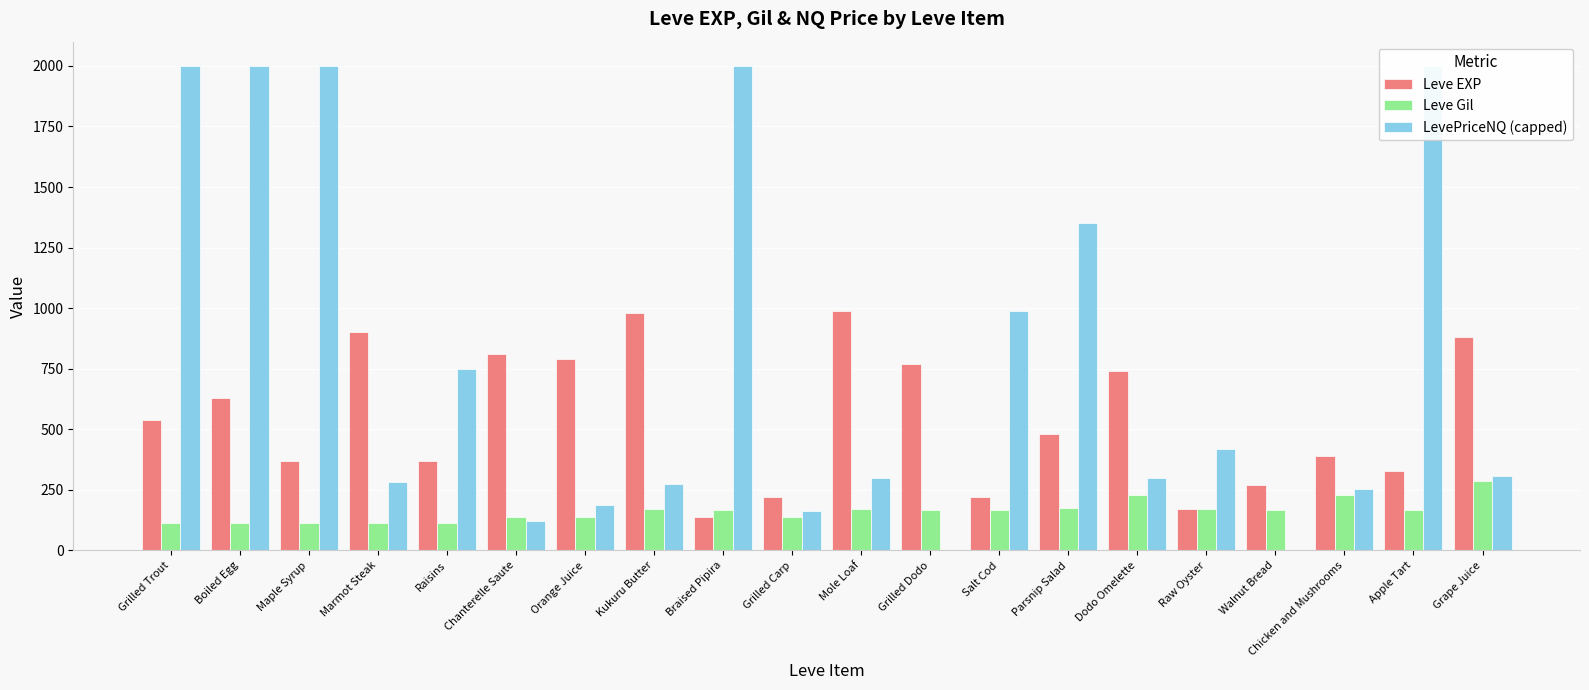

What is the difference between the second highest and second lowest values in the LevePriceNQ (capped) series?

2000